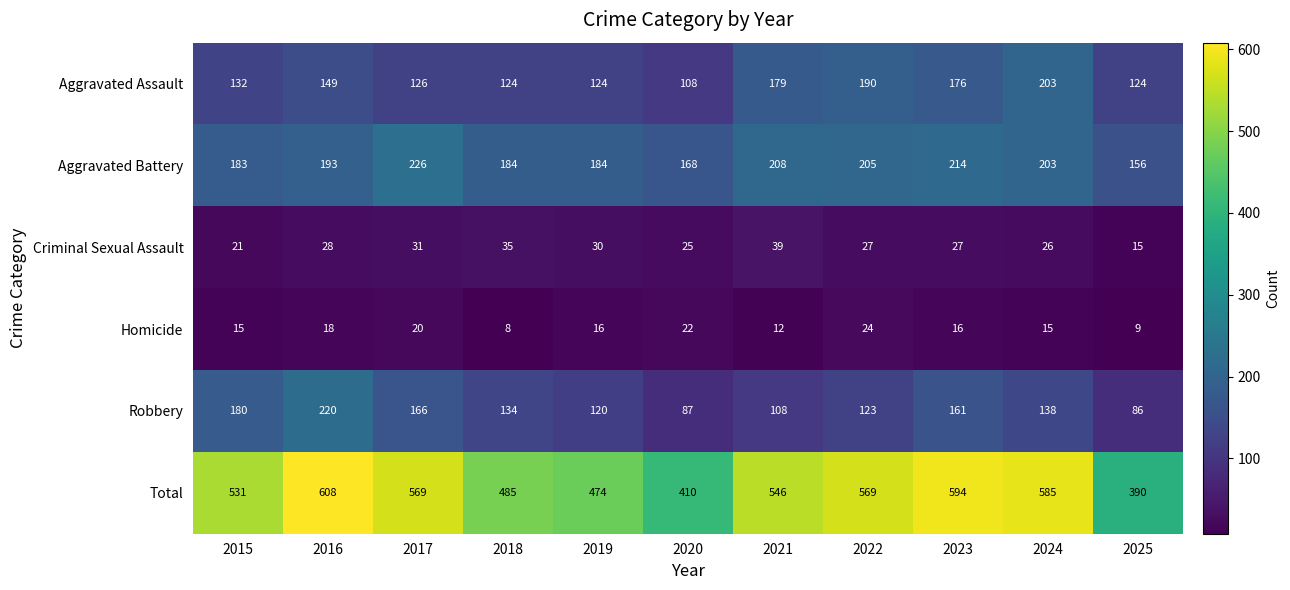

True or false: Aggravated Battery has a value of 203 at 2024.

True